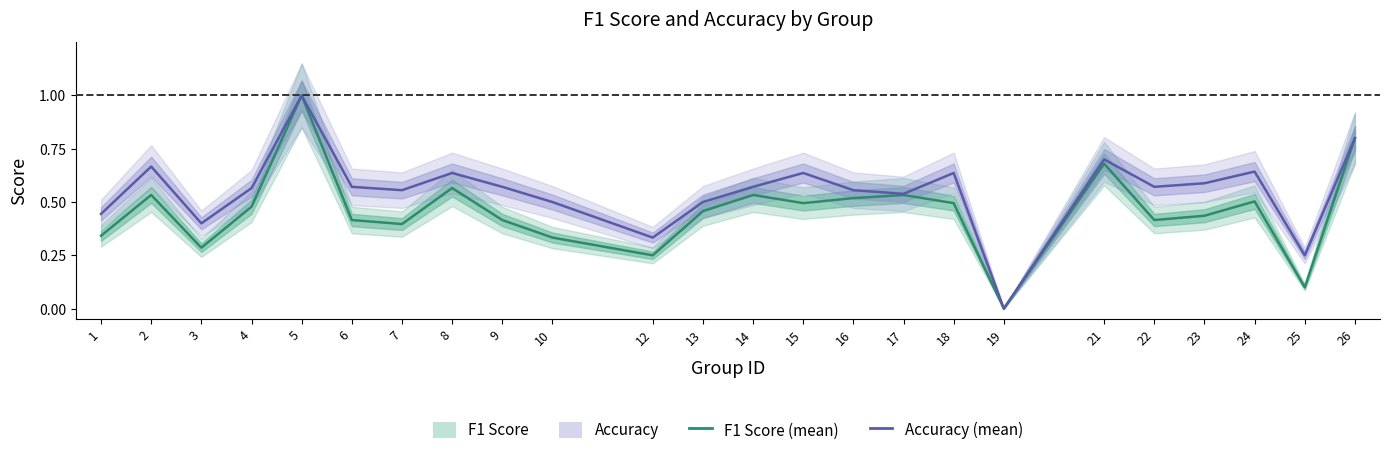

What is the value of the f1 point at the 14th from the left?

0.5